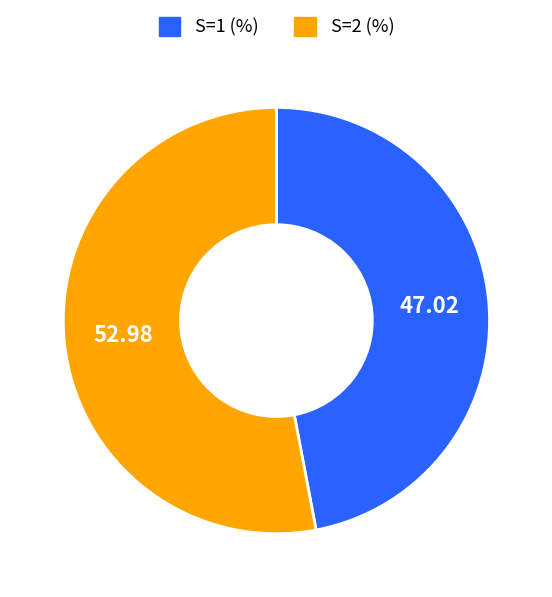

Is there a majority slice in this chart?

Yes